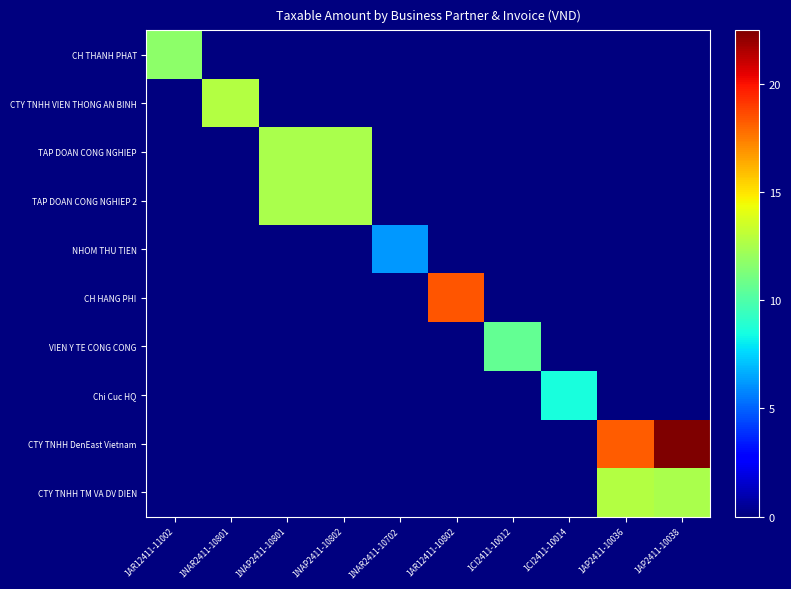

At how many categories does at least one series exceed 16?

3